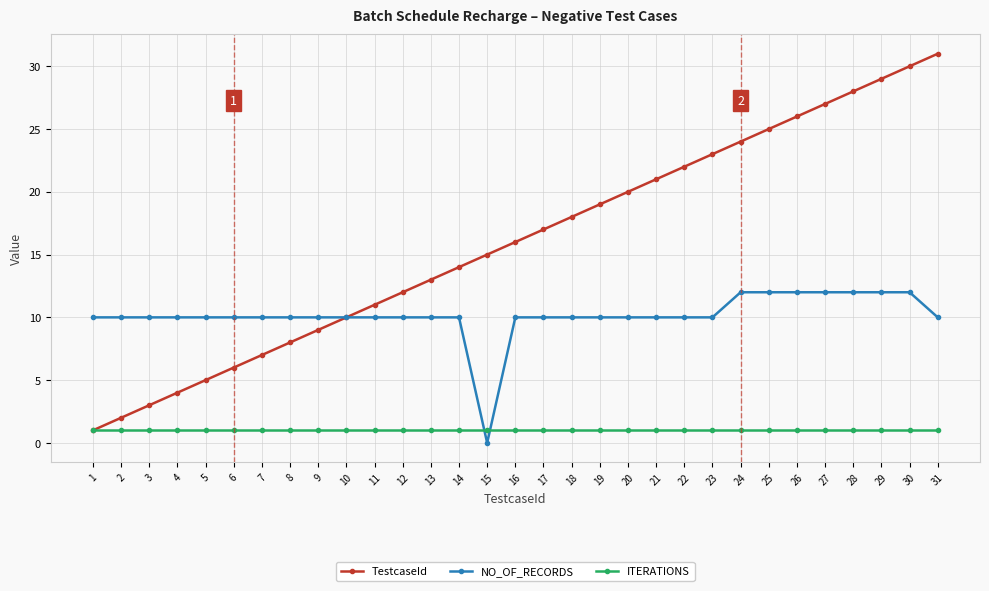

Which series has the largest total across all categories?

TestcaseId